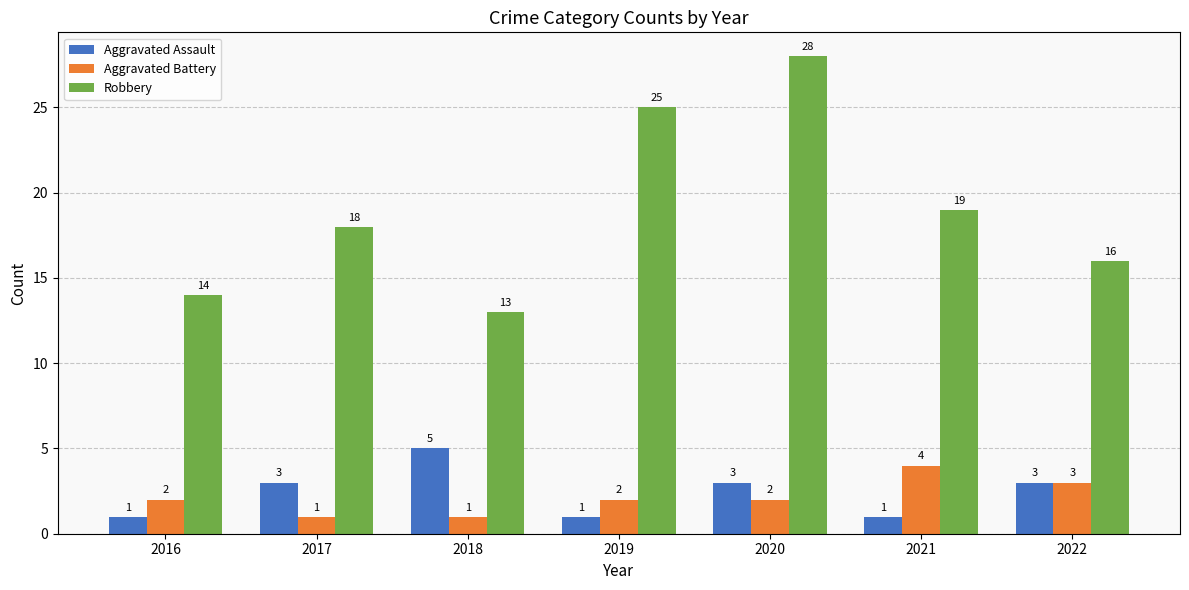

Which series changed the most between 2019 and 2022?

Robbery